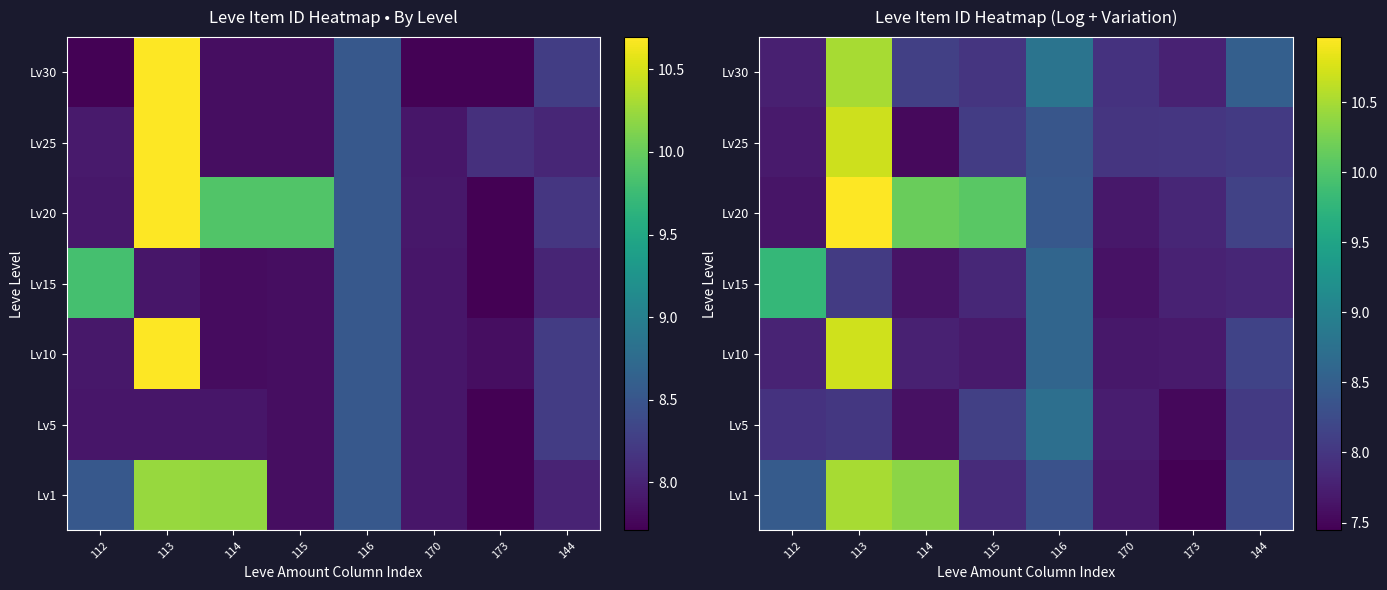

What is the sum of all Lv15 values?

65.1